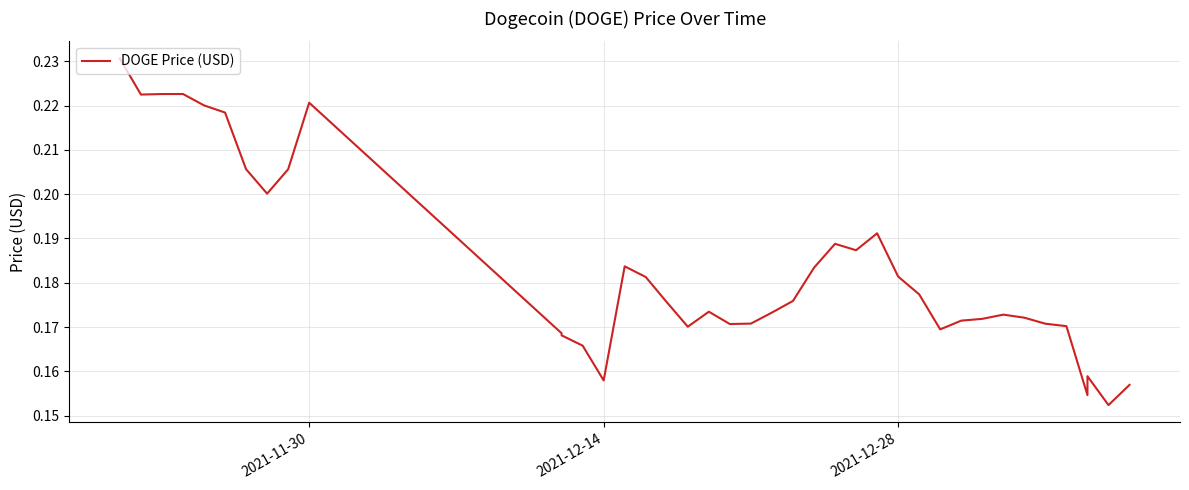

How many categories are shown in the chart?

40